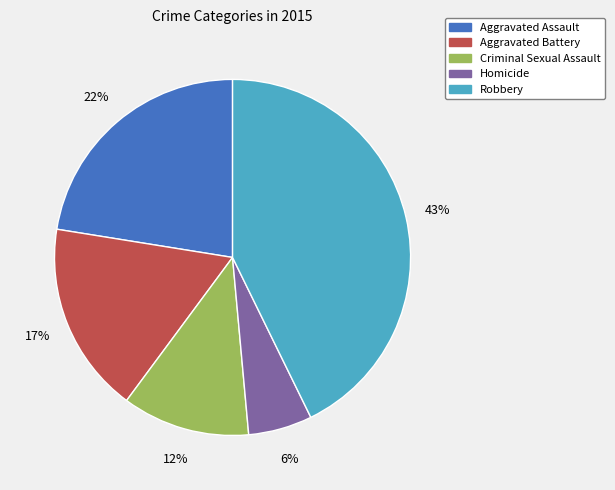

Is there a majority slice in this chart?

No